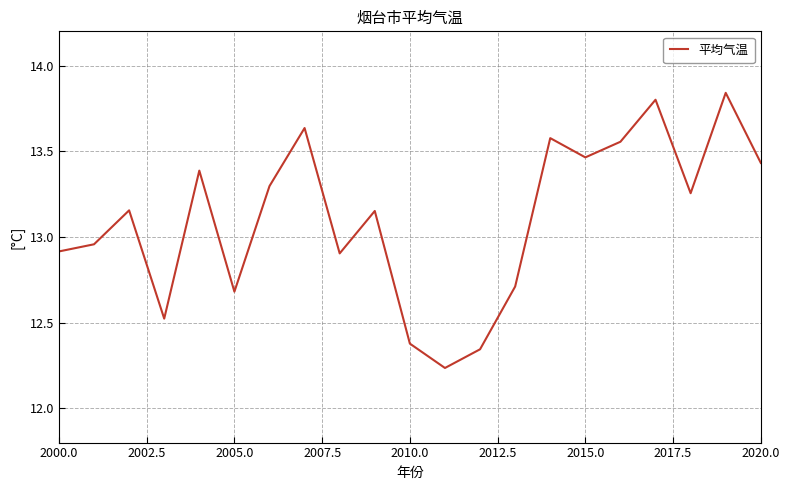

The chart shows a value of 2.6 at 2005.0. True or false?

False